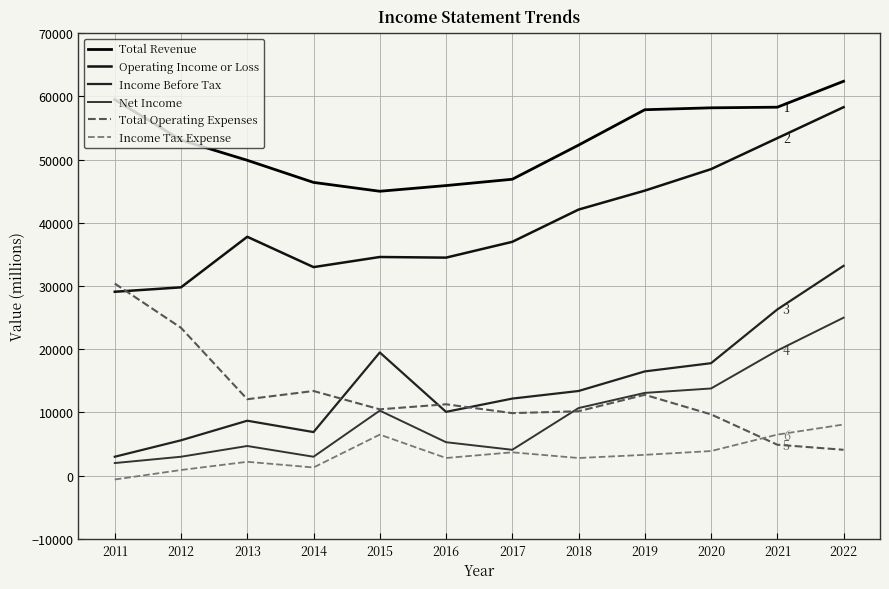

Where does the Total Revenue series first go above 53100?

2011